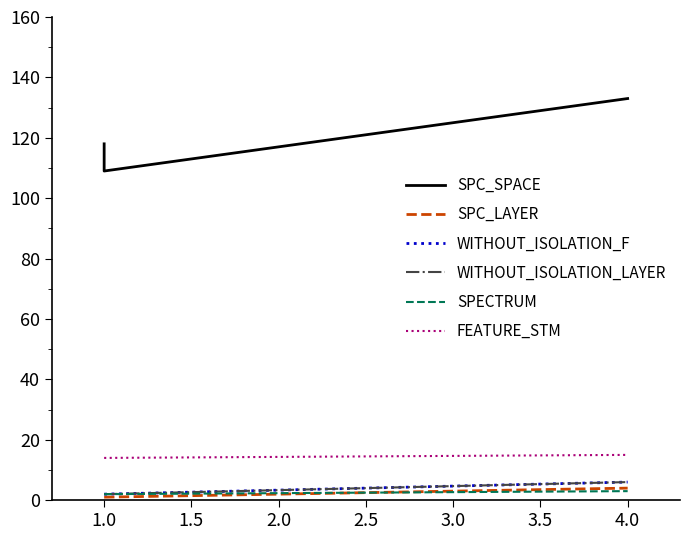

Reading right to left, transcribe all the data shown in this chart.

SPC_SPACE: 133	109	118
SPC_LAYER: 4	1	1
WITHOUT_ISOLATION_F: 6	2	2
WITHOUT_ISOLATION_LAYER: 6	2	2
SPECTRUM: 3	2	2
FEATURE_STM: 15	14	14